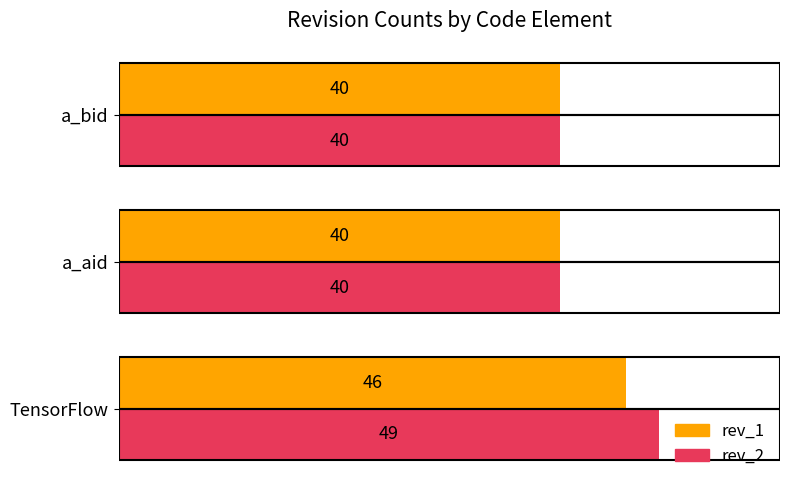

Rank the series by their maximum value, from highest to lowest.

rev_2, rev_1